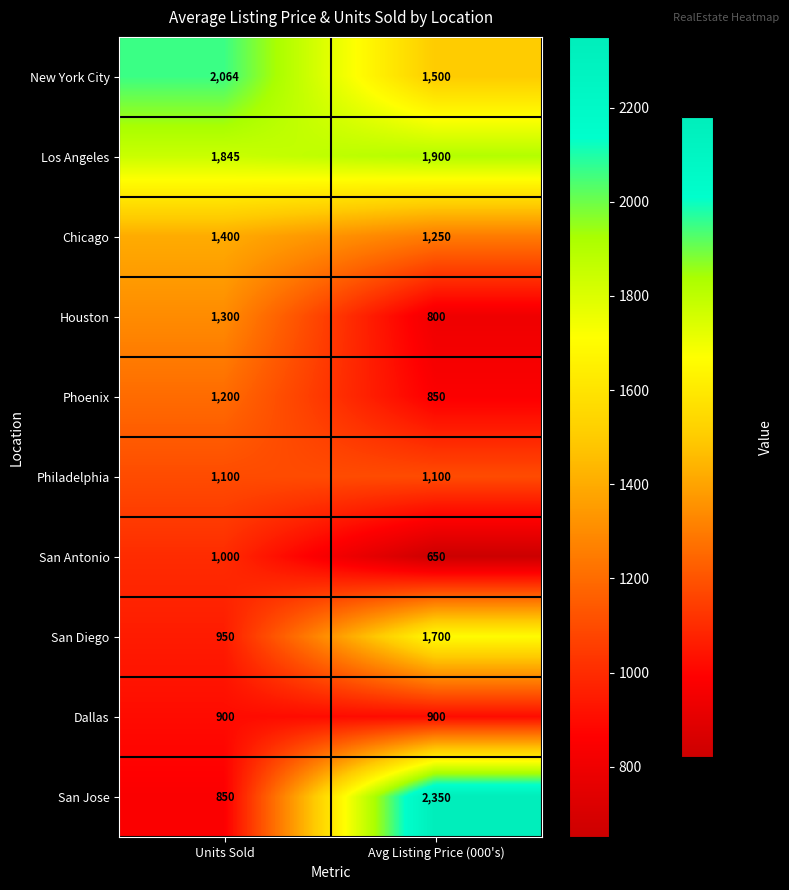

List the labels in order of Phoenix value, largest first.

Units Sold, Avg Listing Price (000's)